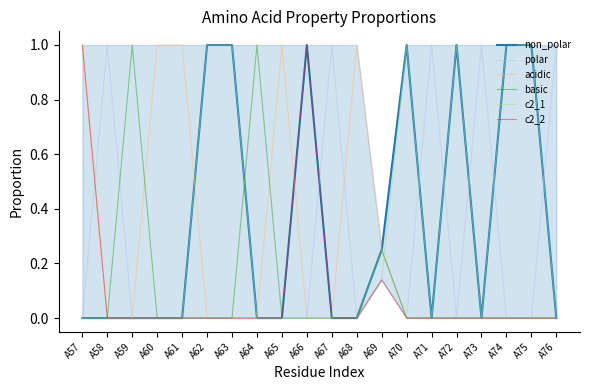

Where is c2_1 nearest to the value 0?

A57